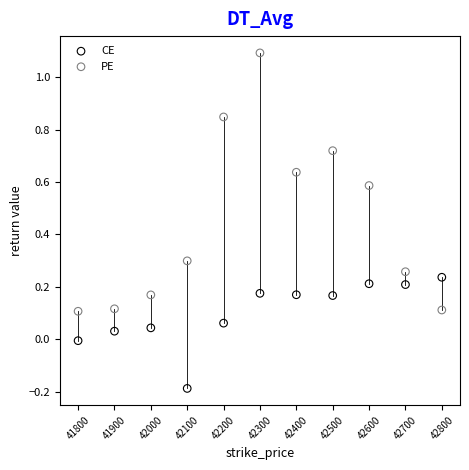

What is the X range (max minus min) for the scatter plot?

1000.0